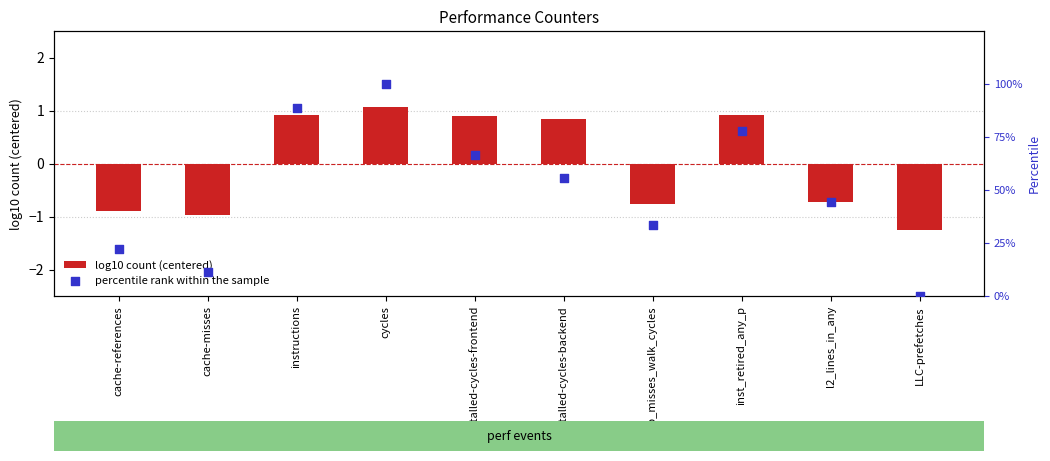

Which series contains the highest Y value?

percentile rank within the sample